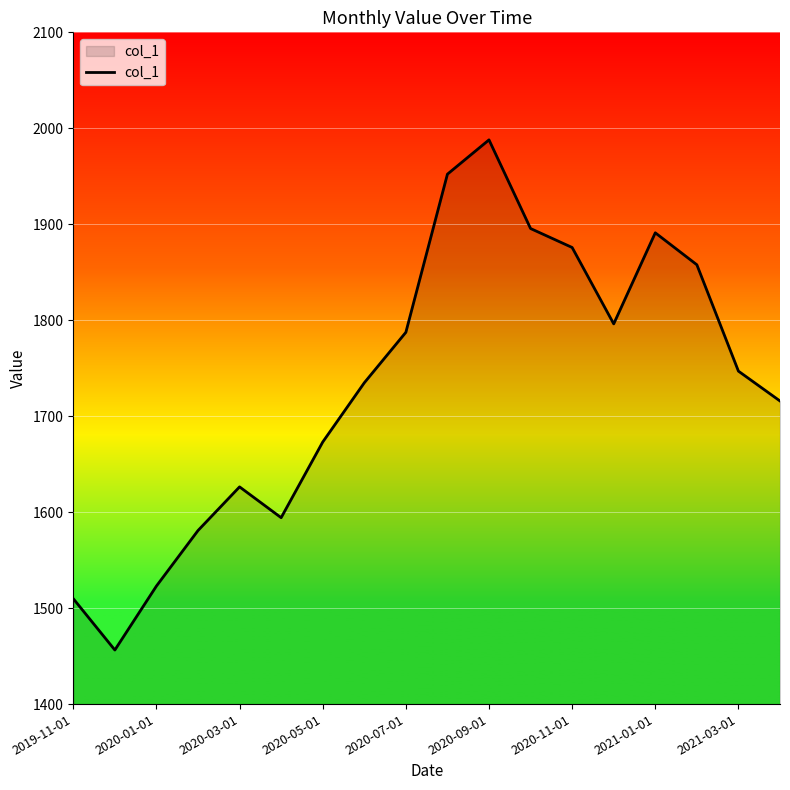

What is the greatest value displayed?

1988.0